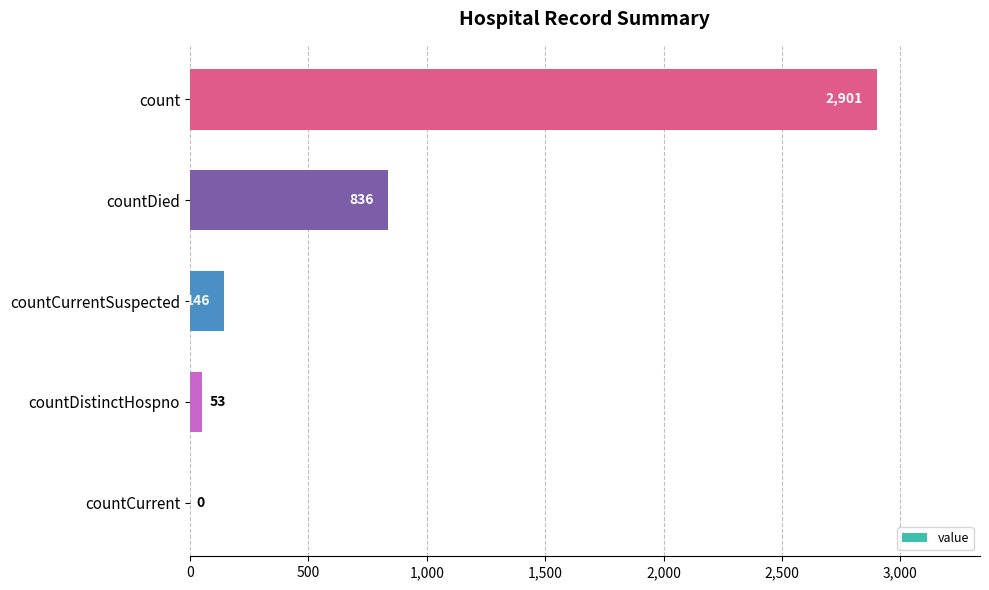

The value at countCurrent is -936. True or false?

False